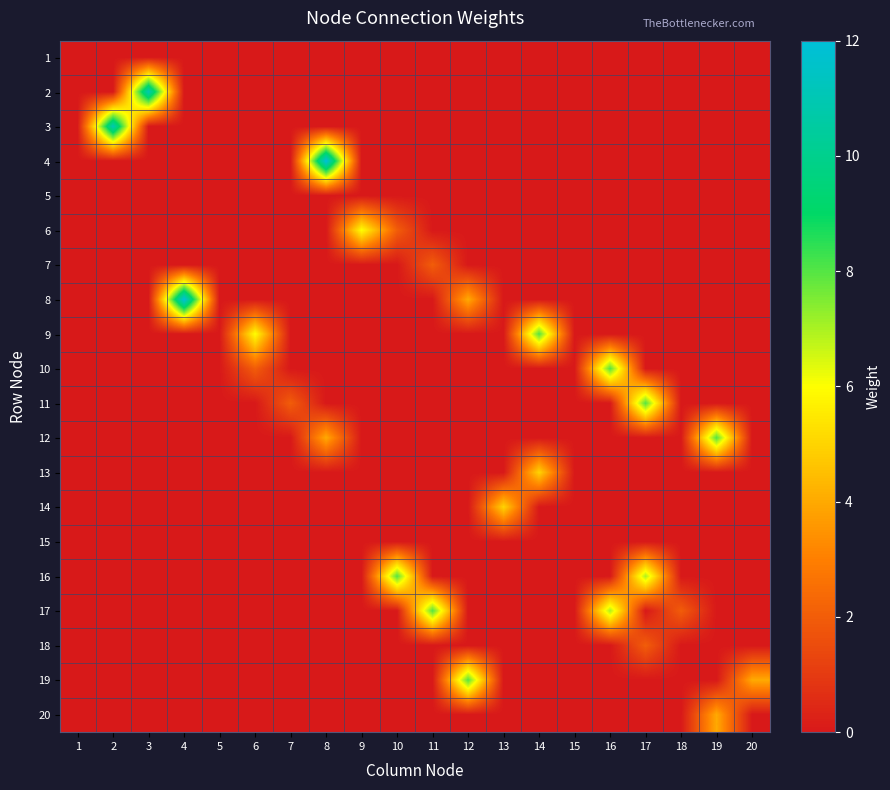

At which category does the chart reach its minimum across all series?

1